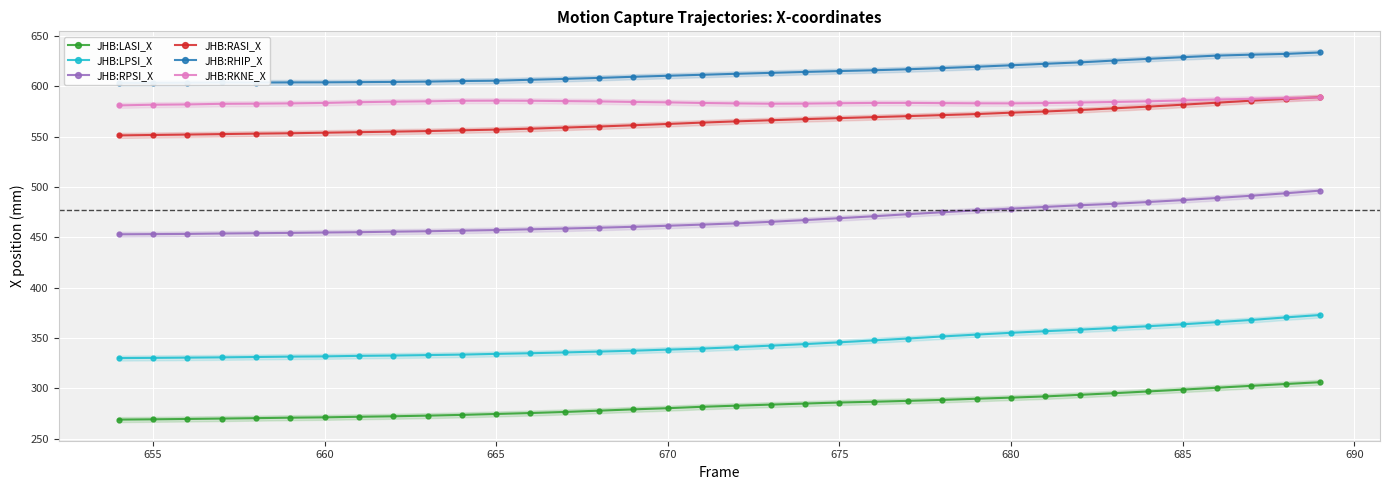

What are all the series names shown in the legend?

JHB:LASI_X, JHB:LPSI_X, JHB:RPSI_X, JHB:RASI_X, JHB:RHIP_X, JHB:RKNE_X